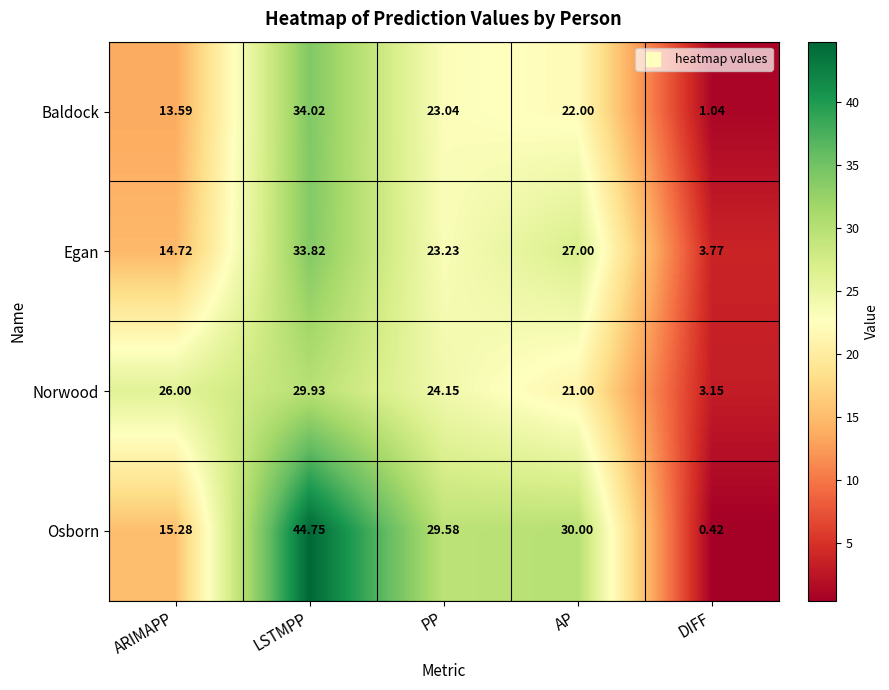

At which label does Osborn reach its peak?

LSTMPP